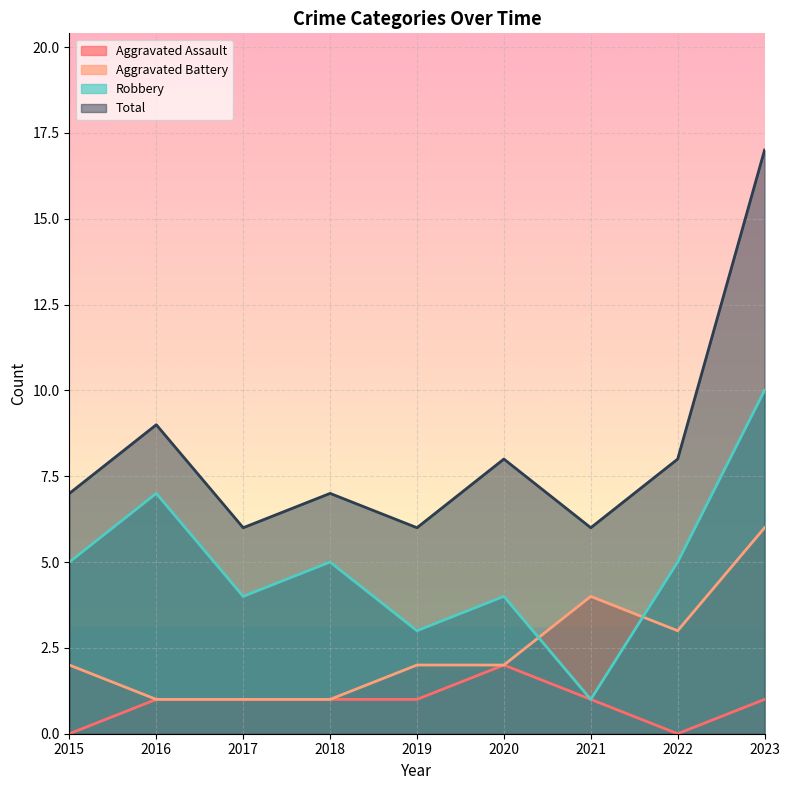

What is the total value across all series at 2020?

16